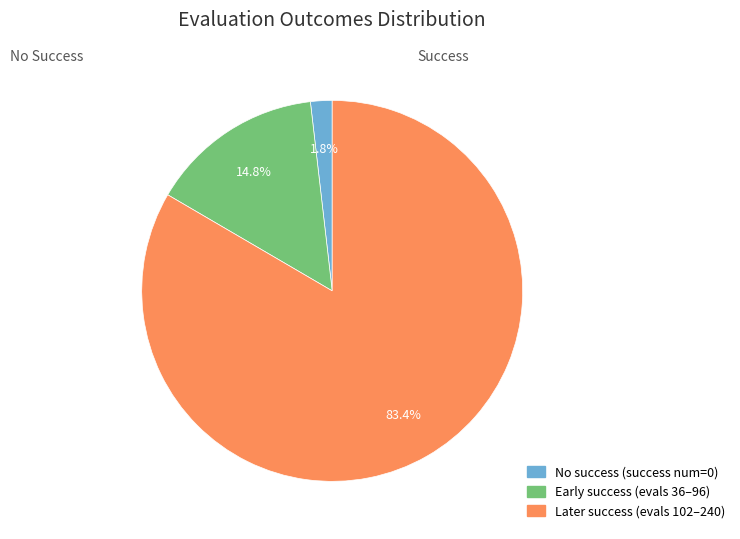

Is there a majority slice in this chart?

Yes